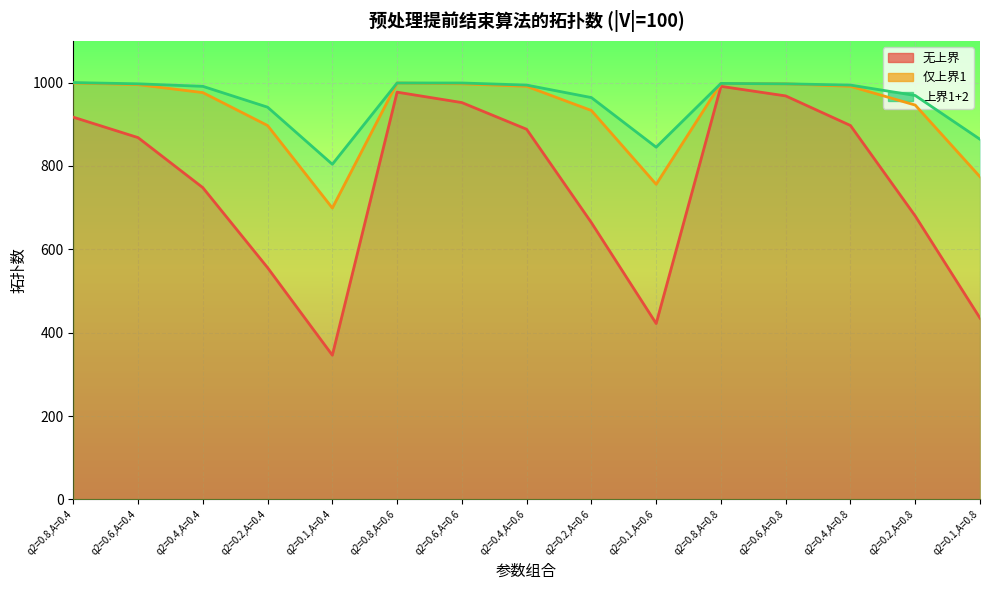

At which category is the sum across all series the highest?

q2=0.8,A=0.8